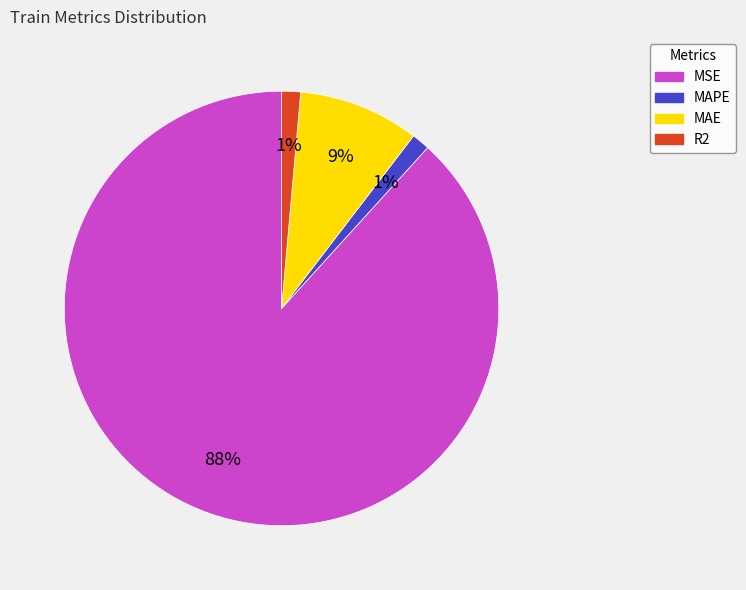

Does MAPE account for over 50% of the chart?

No